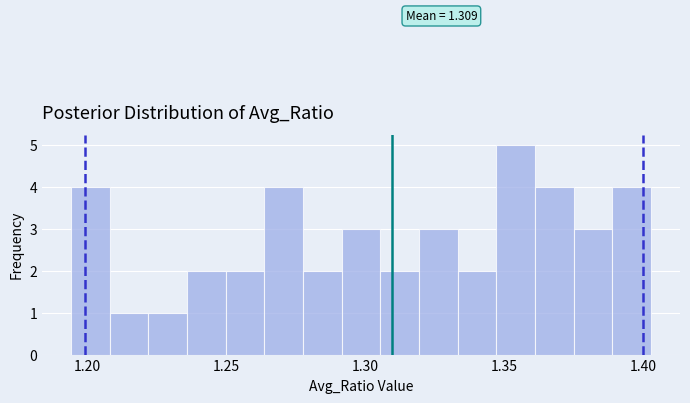

Around what value on the x-axis is the tallest bar? Give the approximate position of its centre, as read against the axis.

1.355